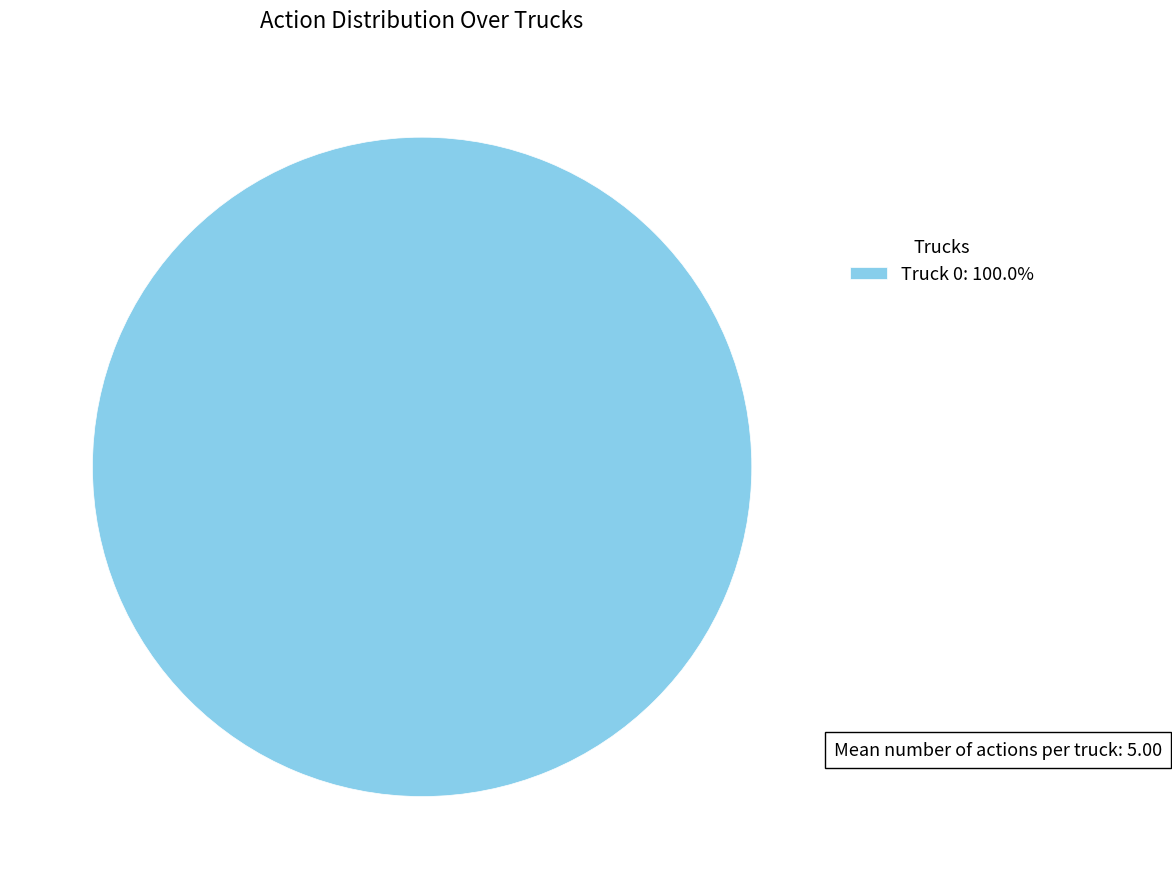

Is there any slice that represents more than half of the pie?

Yes